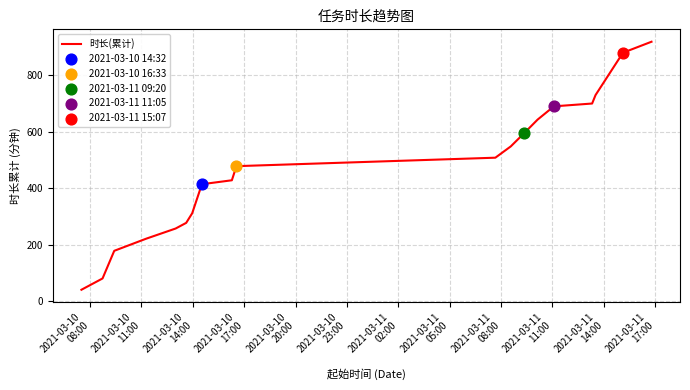

What is the maximum value shown in the chart?

919